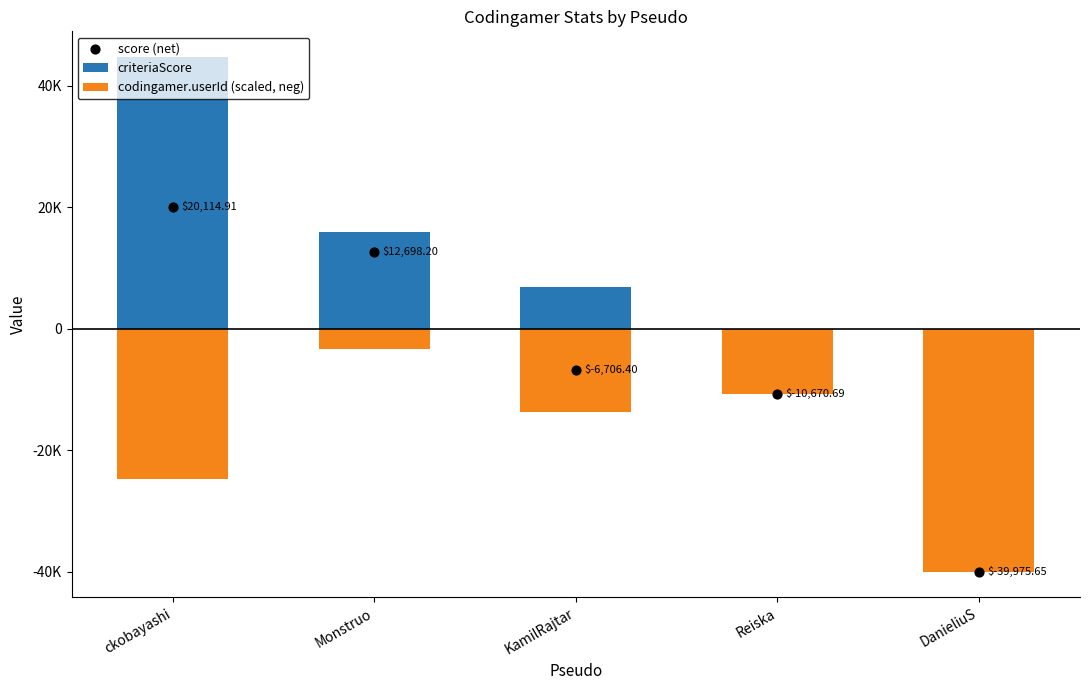

Which series contains the lowest Y value?

codingamer.userId (scaled, neg)